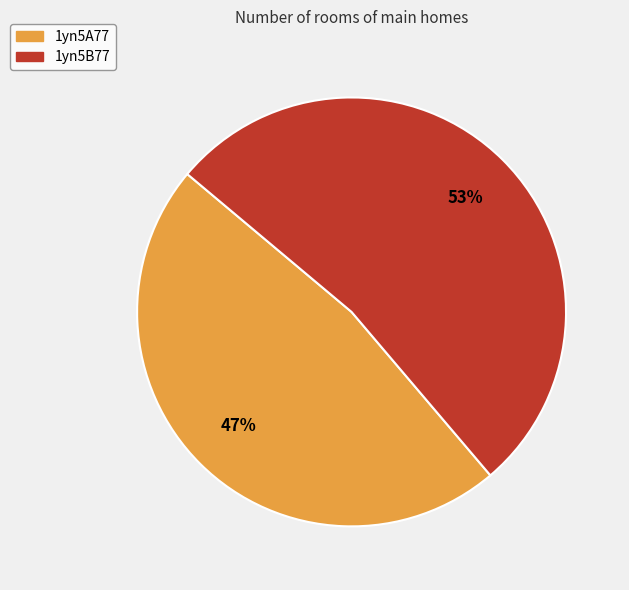

What percentage is the 1yn5A77 slice, to the nearest percent?

47%